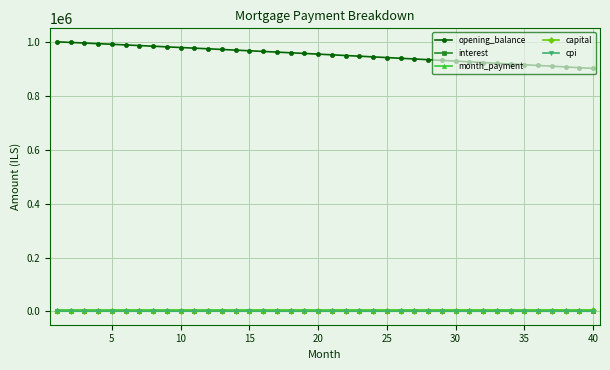

True or false: month_payment and opening_balance intersect in this chart.

False